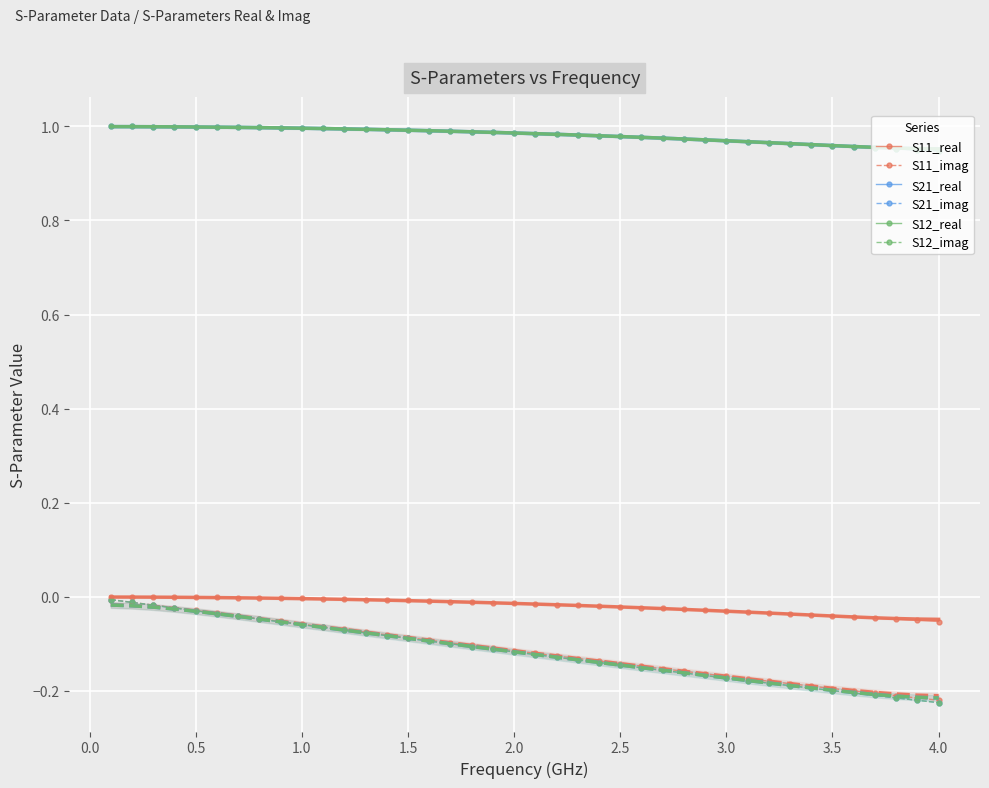

True or false: S12_imag and S21_real intersect in this chart.

False